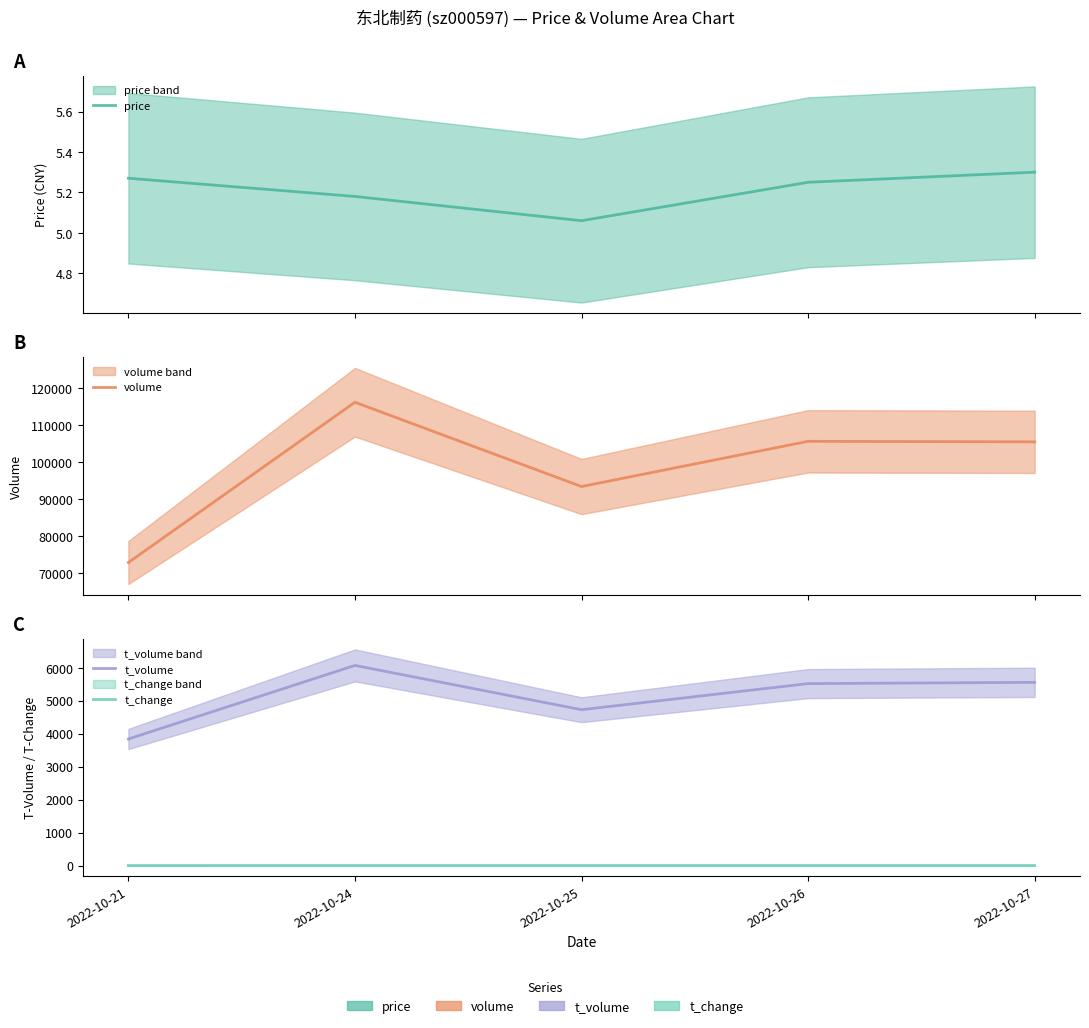

Reading left to right, list all the values displayed in this chart.

price: 5.3	5.2	5.1	5.2	5.3
volume: 72847.0	116264.0	93432.0	105680.0	105543.0
t_volume: 3840.0	6072.0	4728.0	5520.0	5558.0
t_change: 0.5	0.9	0.7	0.8	0.8